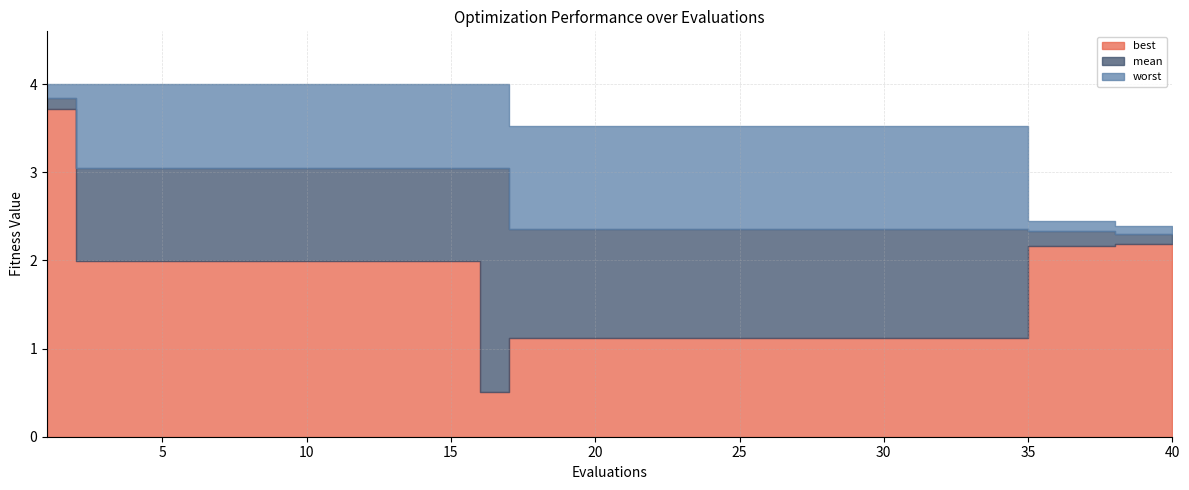

The best series shows 1.1 at 29. True or false?

True